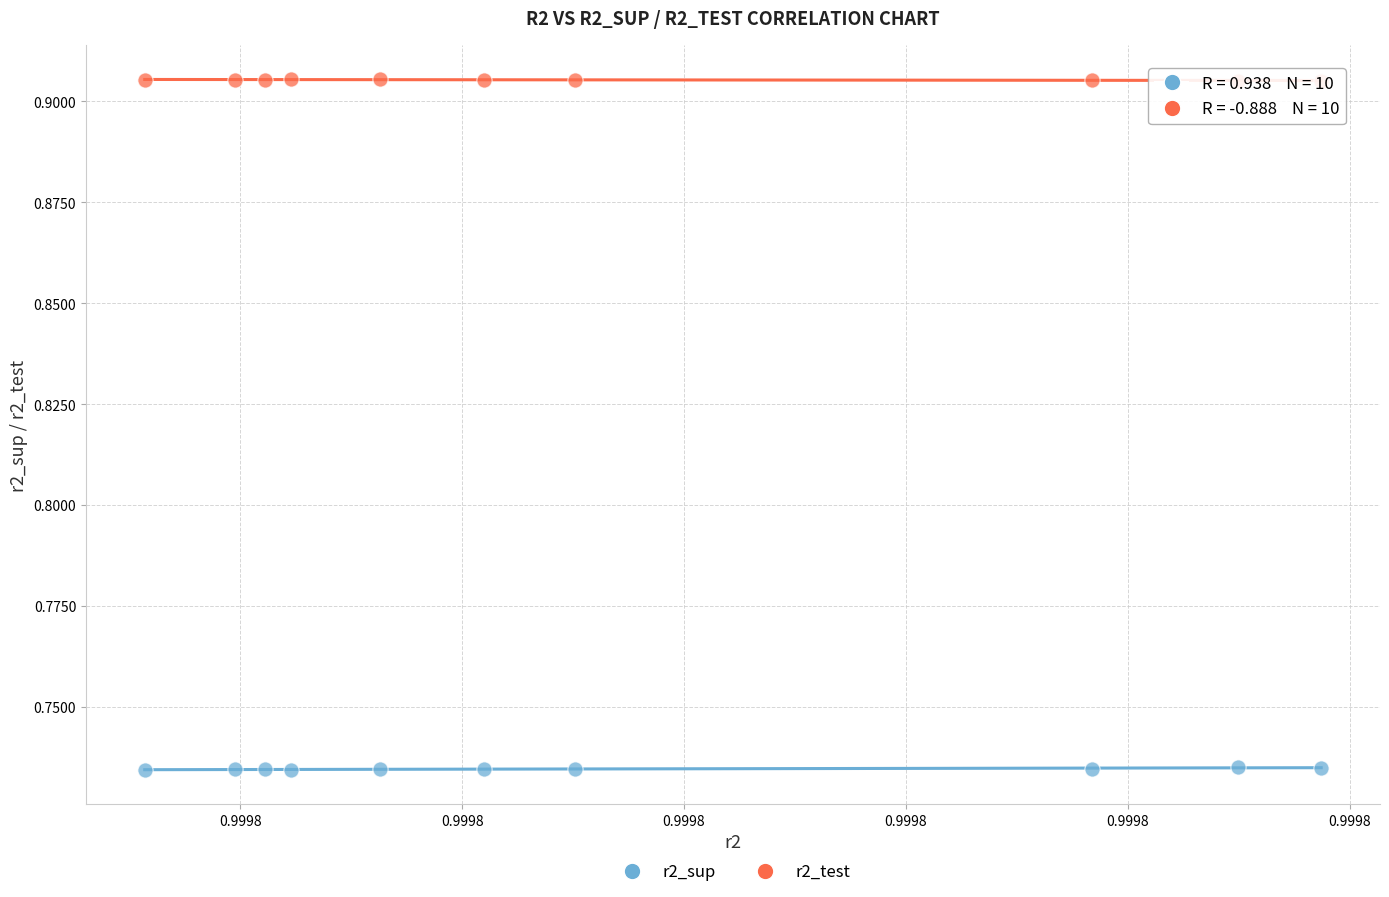

Which series reaches the minimum Y coordinate?

r2_sup